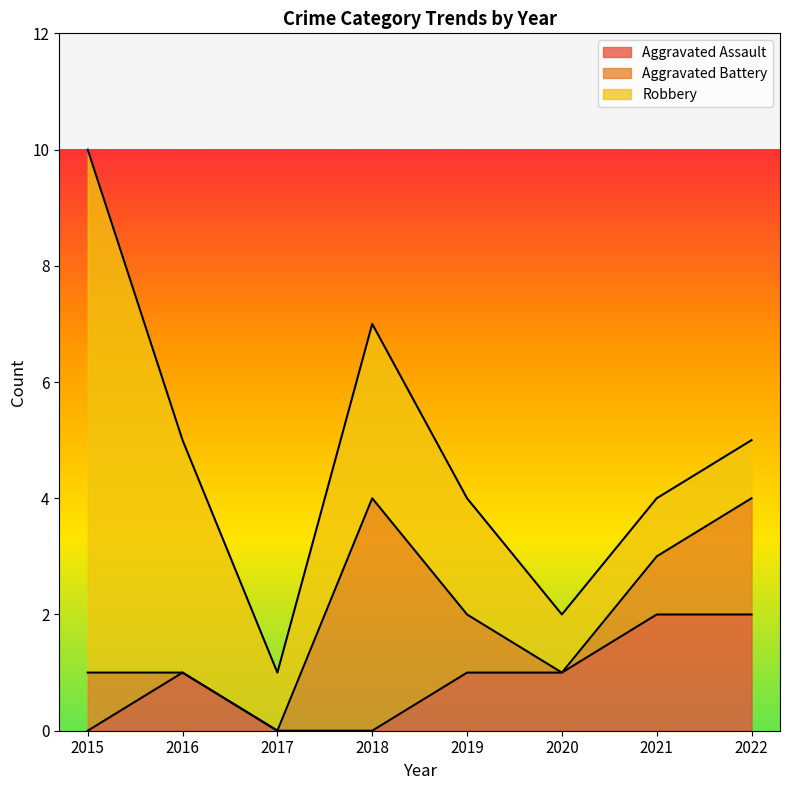

List the labels in order of Robbery value, largest first.

2015, 2016, 2018, 2019, 2017, 2020, 2021, 2022